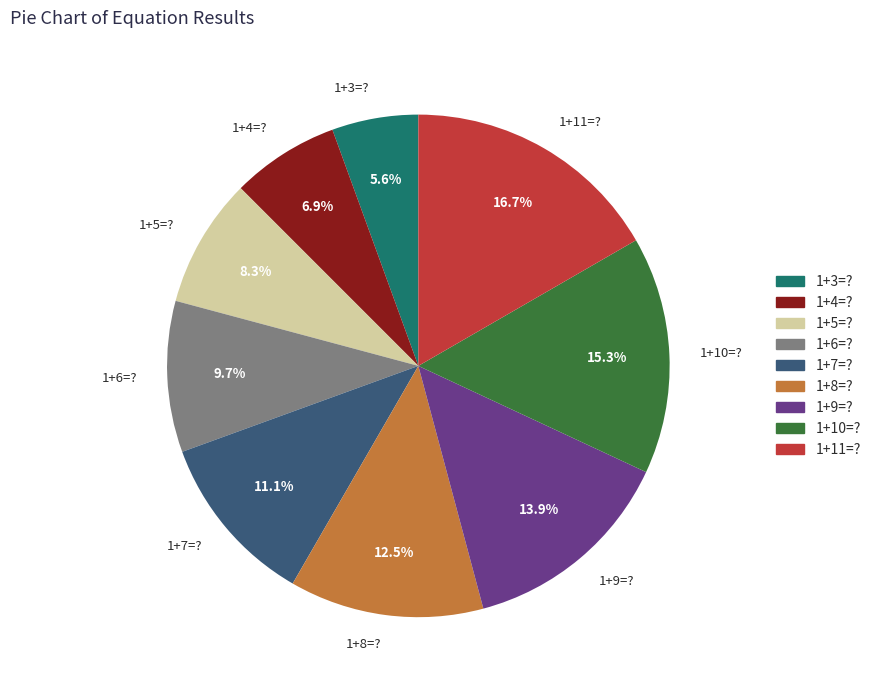

Is it true that 1+7=? is 2% of the pie?

False